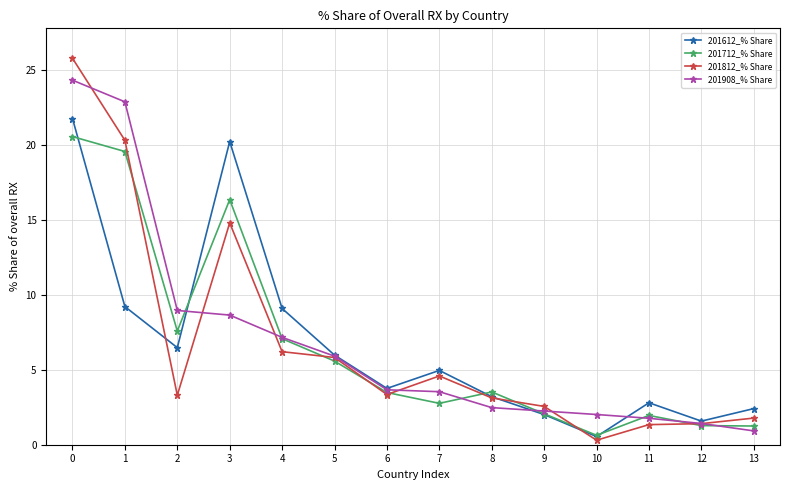

What is the difference between the second highest and minimum values in the 201908_% Share series?

22.0